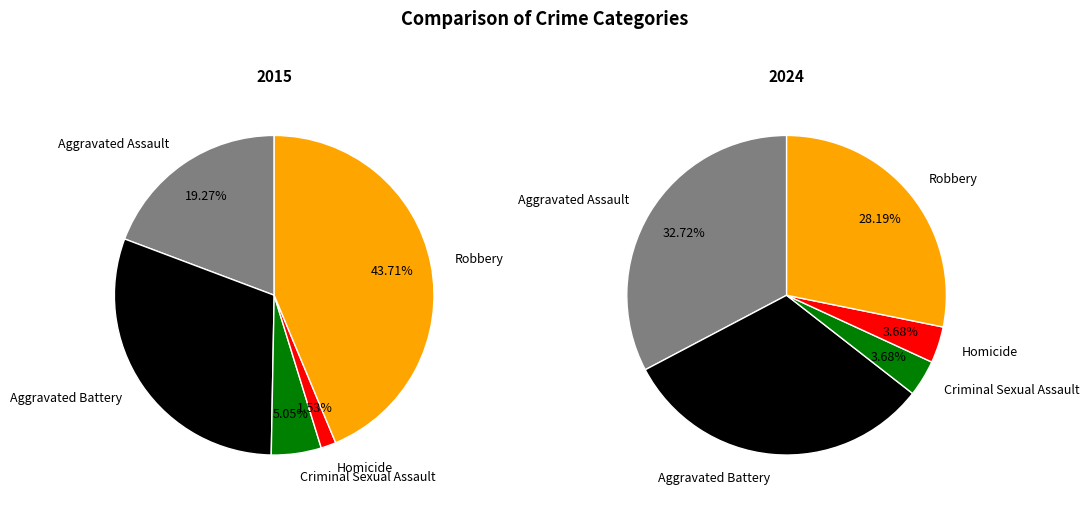

Which slice is the largest?

Robbery